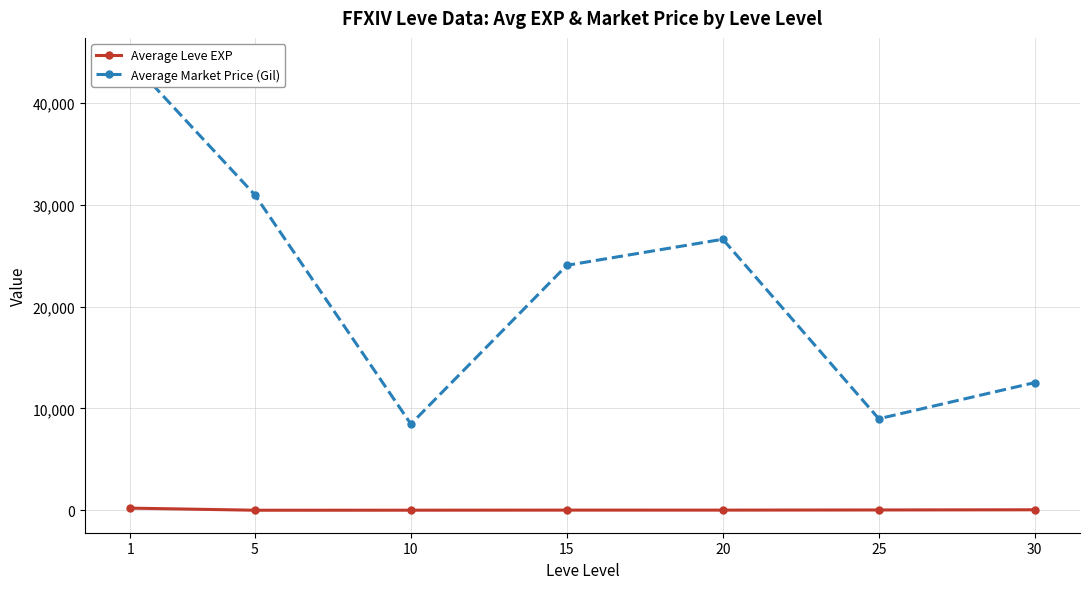

What is the sum of all Average currentAveragePrice (Gil) values?

155893.2